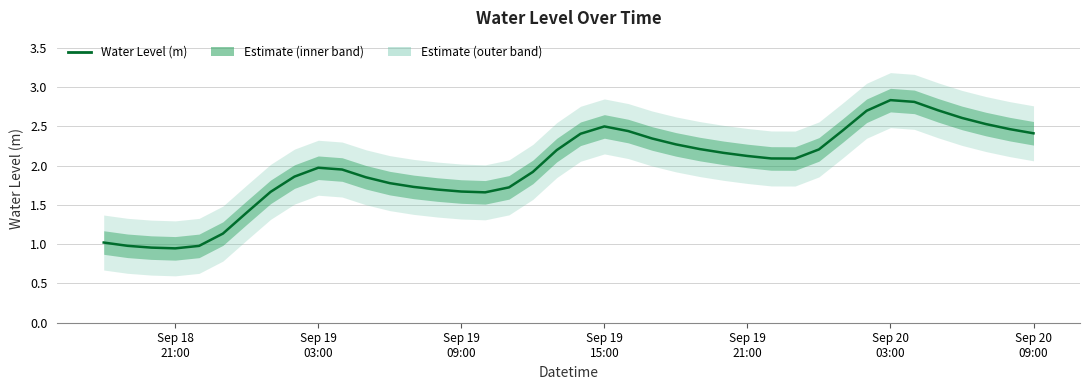

What is the maximum value shown in the chart?

2.8